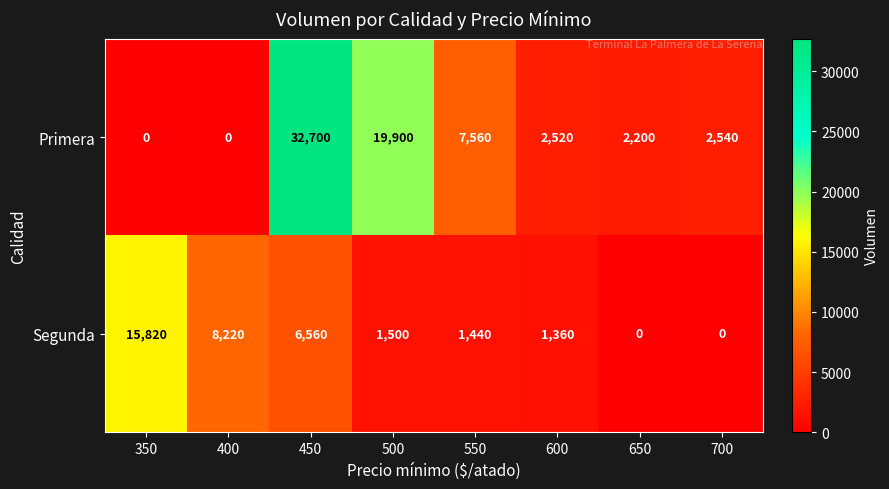

Which series has the largest total across all categories?

Primera